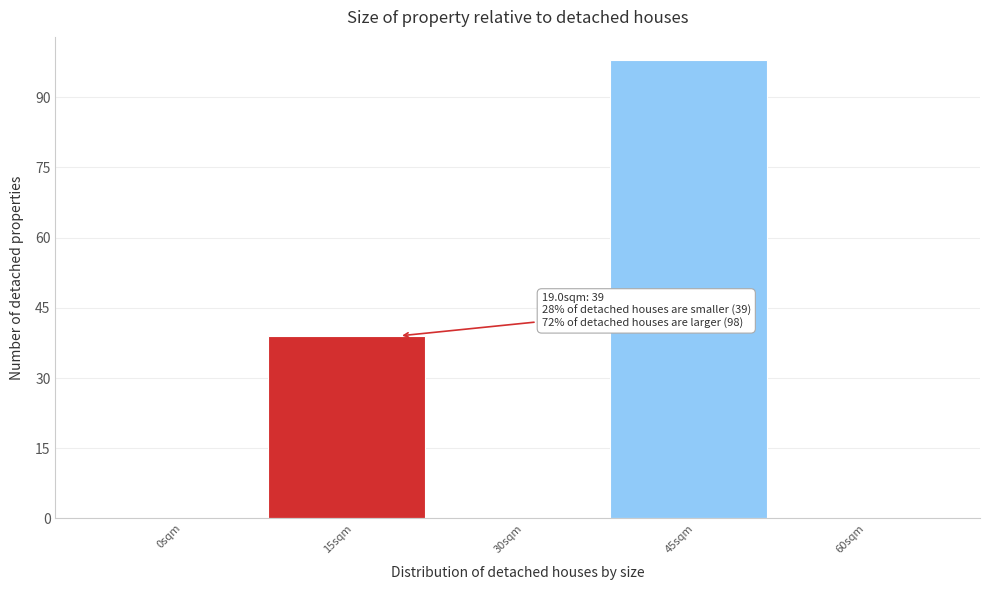

Reading right to left, what are all the values shown in this chart?

60sqm=0	45sqm=98	30sqm=0	15sqm=39	0sqm=0